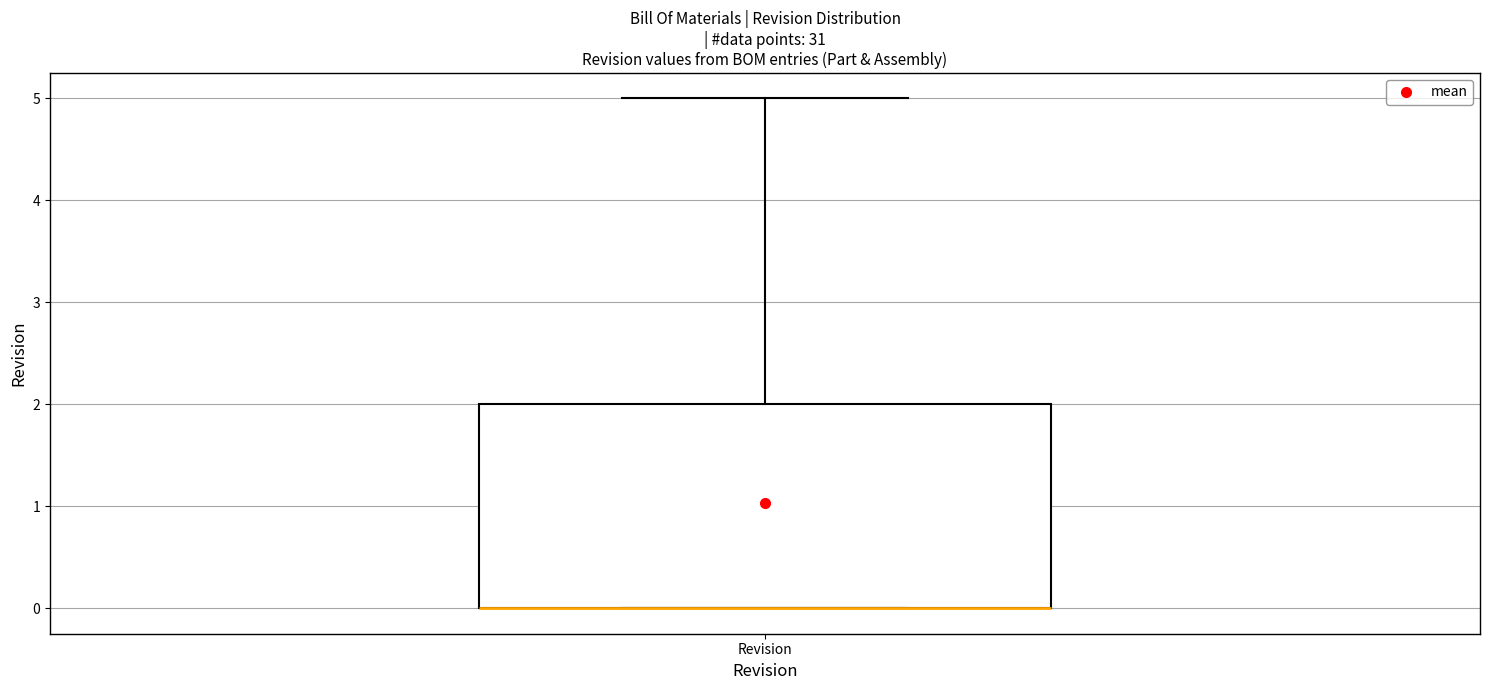

Where is the lower edge of the box for Revision on the y-axis? The values are not printed on the chart, so give them approximately, as read against the axis.

0